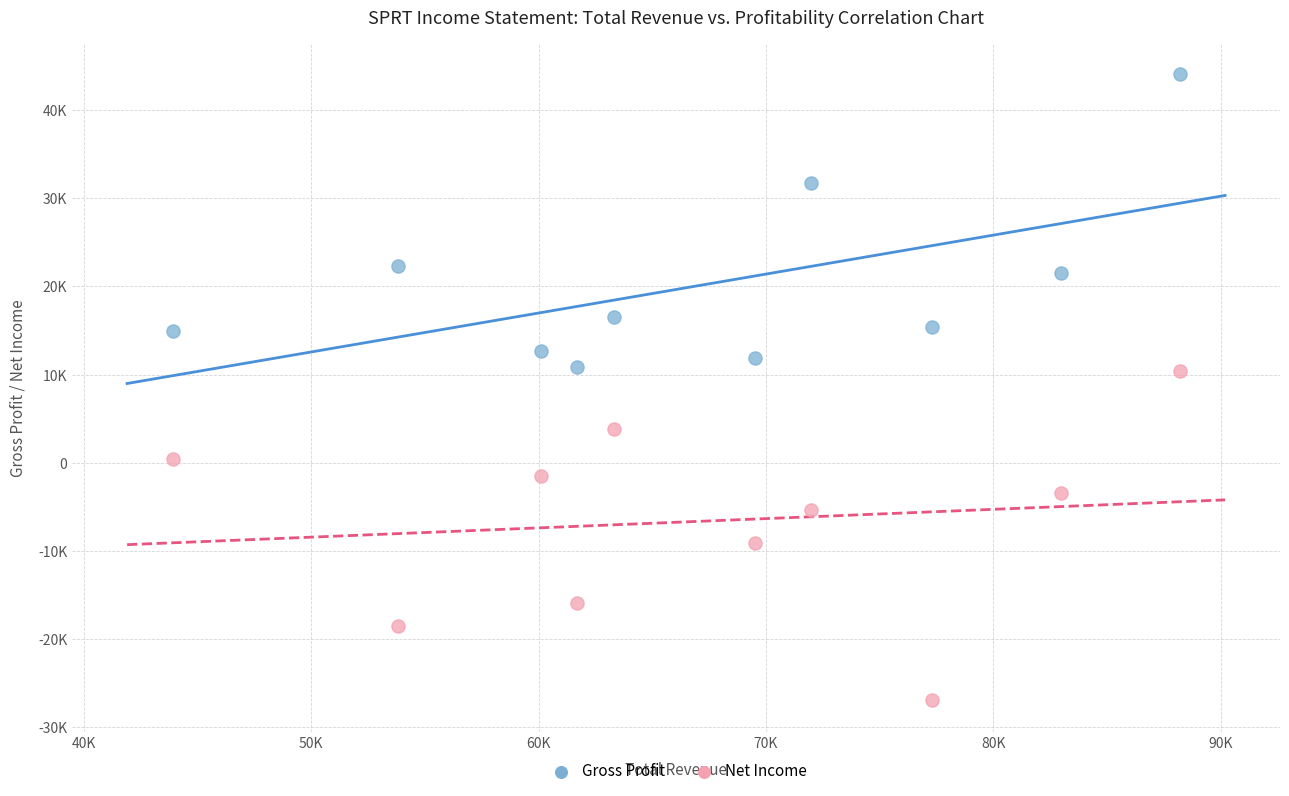

What are all the series names shown in the legend?

Gross Profit, Net Income